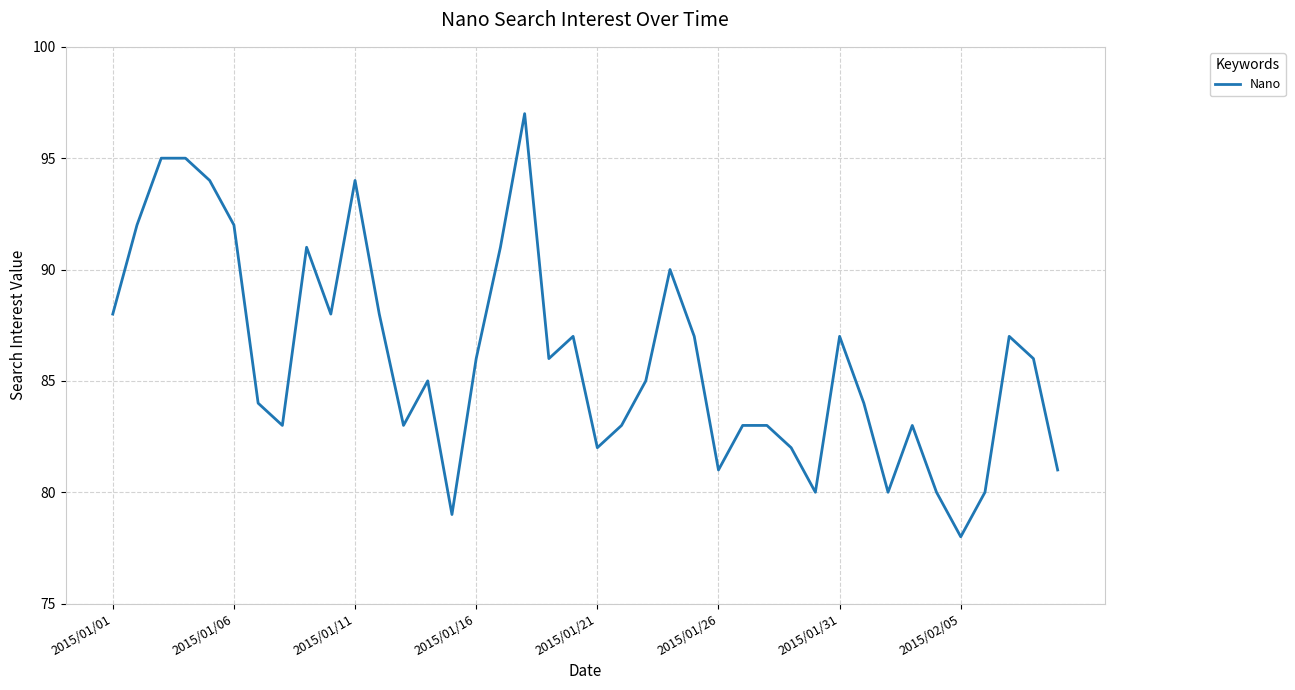

Reading left to right, list all the values displayed in this chart.

88	92	95	95	94	92	84	83	91	88	94	88	83	85	79	86	91	97	86	87	82	83	85	90	87	81	83	83	82	80	87	84	80	83	80	78	80	87	86	81